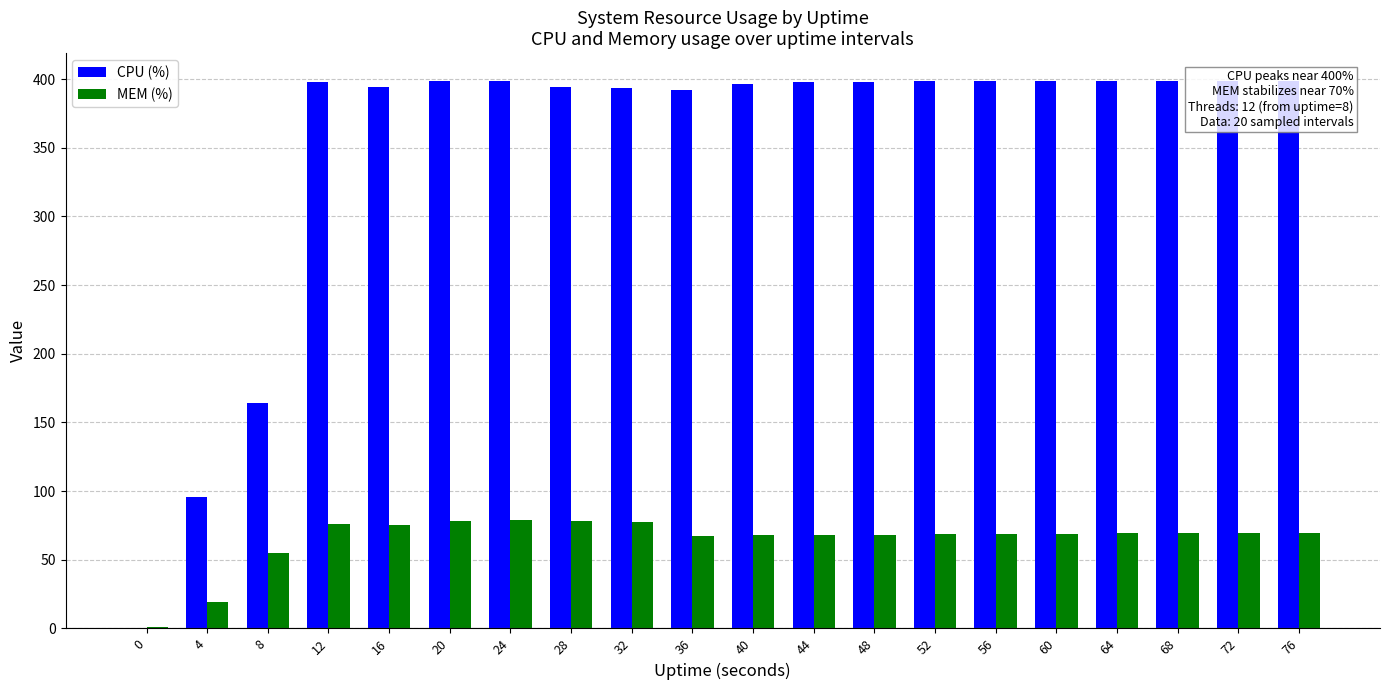

Rank the categories by MEM (%) value from highest to lowest.

24, 20, 28, 32, 12, 16, 76, 72, 68, 64, 60, 56, 52, 48, 44, 40, 36, 8, 4, 0